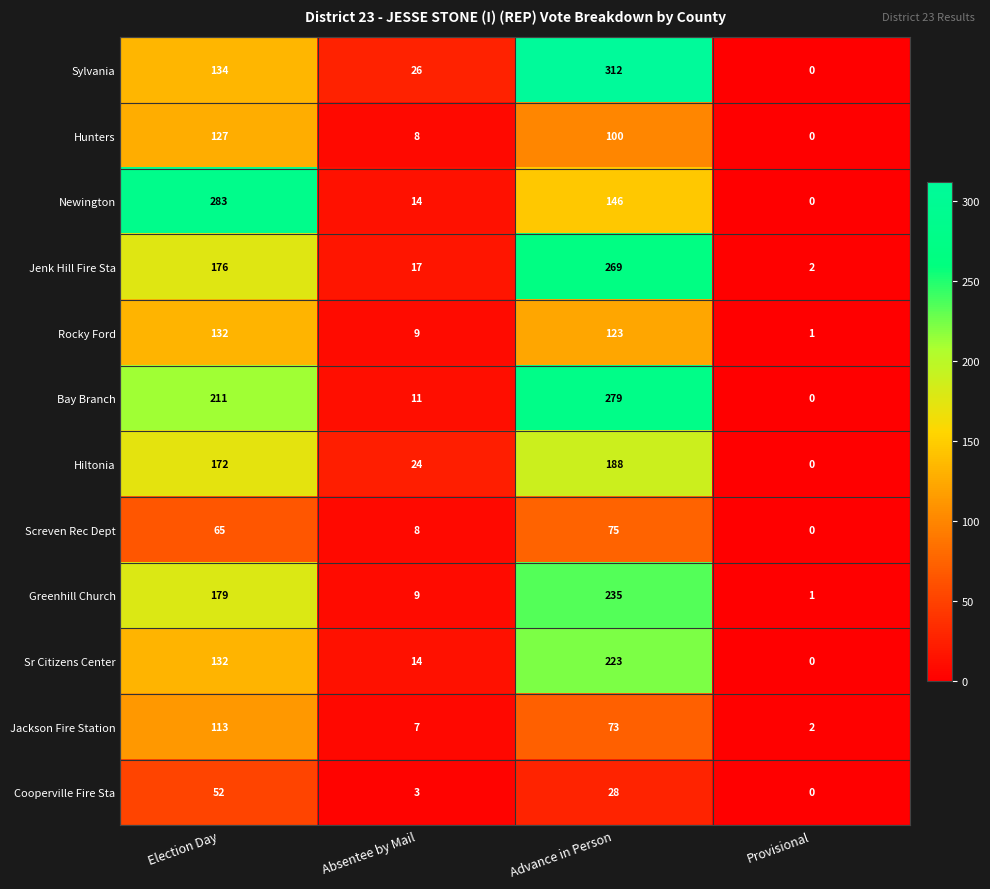

List the series in order of their peak value, highest first.

Sylvania, Newington, Bay Branch, Jenk Hill Fire Sta, Greenhill Church, Sr Citizens Center, Hiltonia, Rocky Ford, Hunters, Jackson Fire Station, Screven Rec Dept, Cooperville Fire Sta